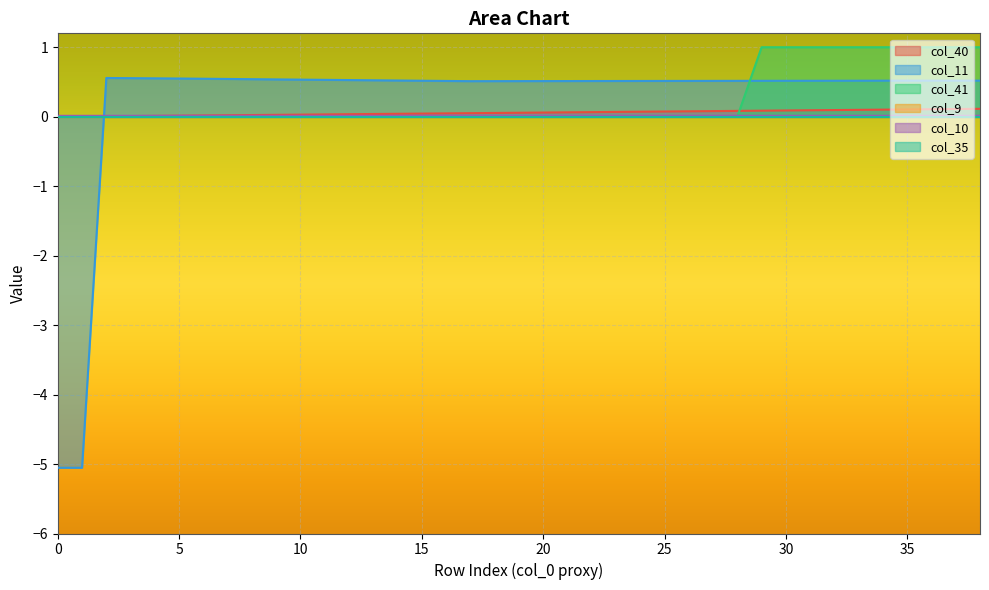

How many interior local peaks does the col_11 series have?

1